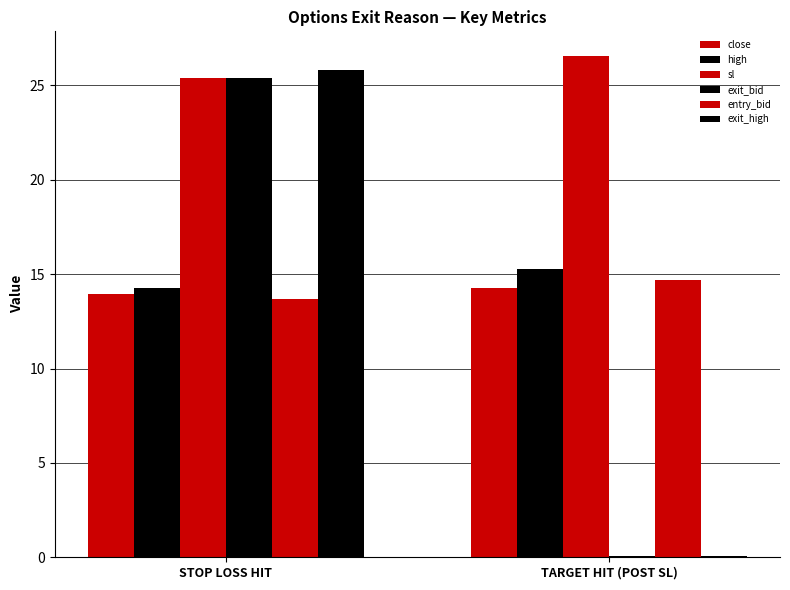

What is the average value of the exit_high series?

12.9